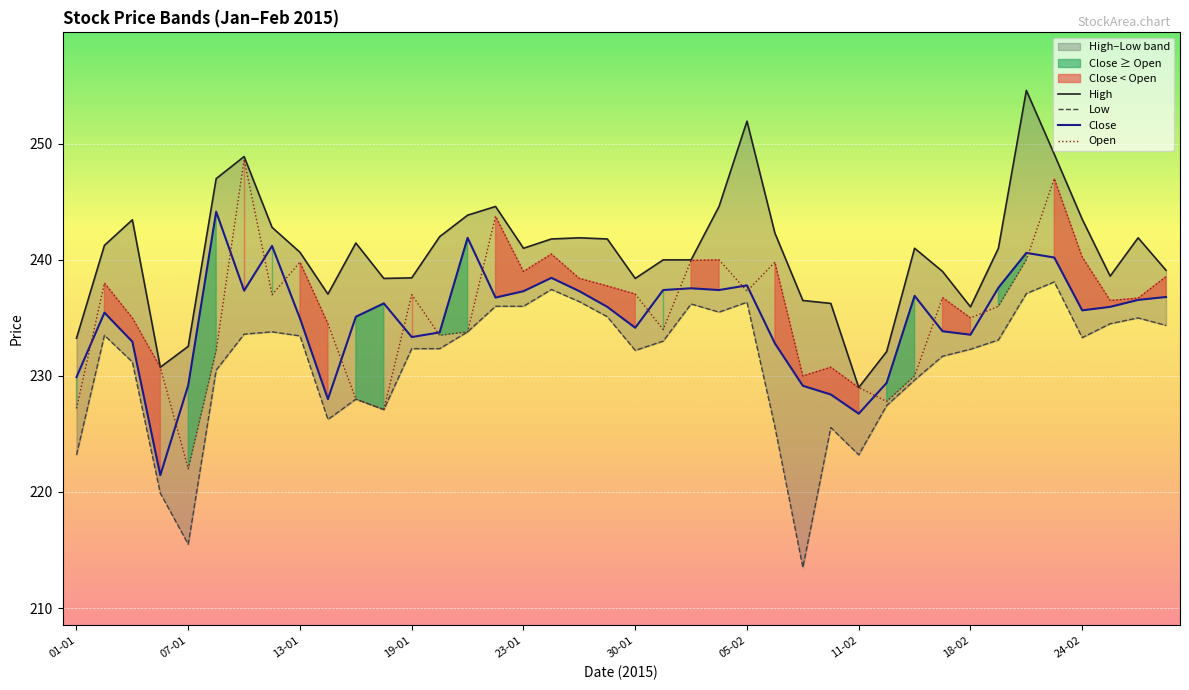

True or false: Close has a value of 371.7 at 26.

False